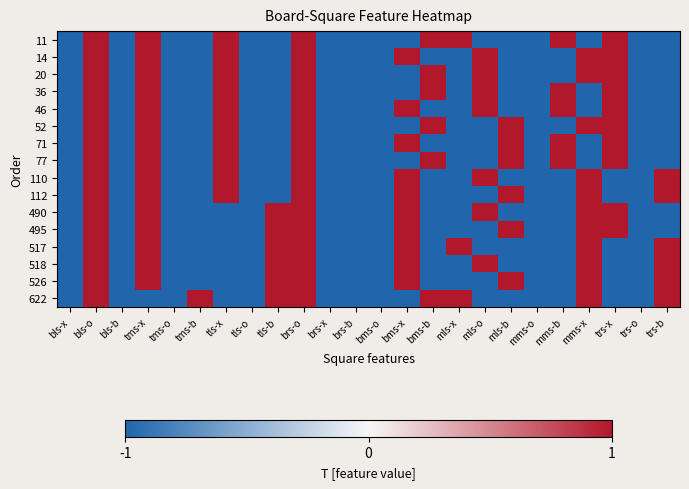

Which has a higher value, tms-b or mms-x?

tms-b